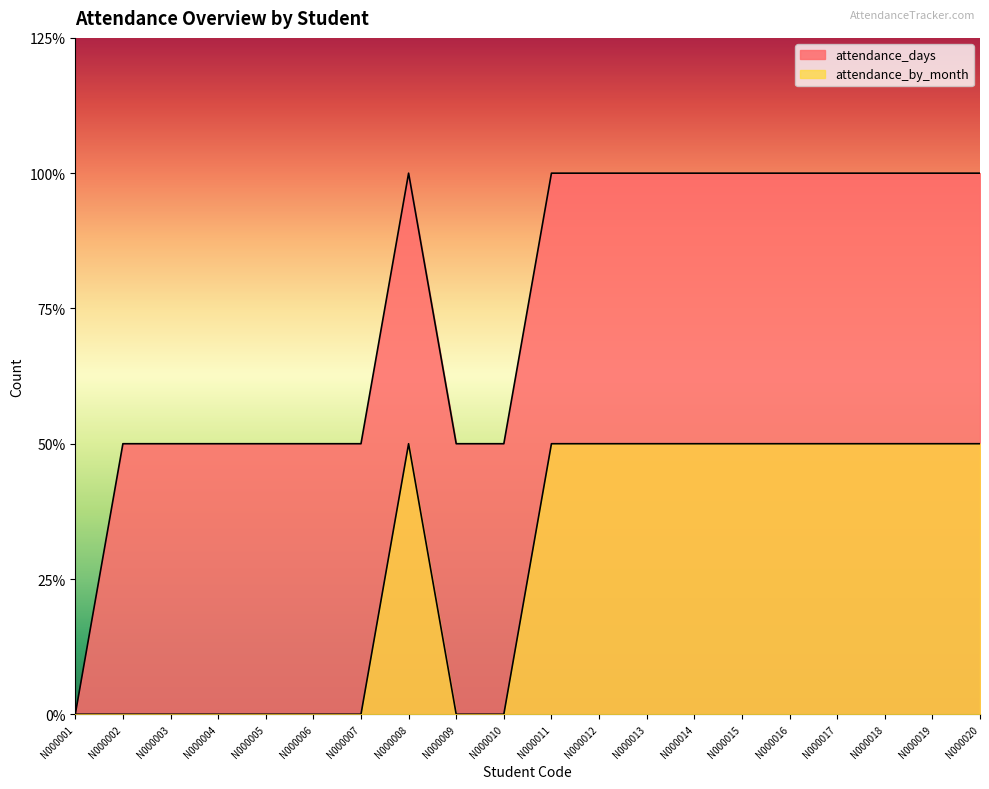

Rank the categories by attendance_days value from highest to lowest.

N000008, N000011, N000012, N000013, N000014, N000015, N000016, N000017, N000018, N000019, N000020, N000002, N000003, N000004, N000005, N000006, N000007, N000009, N000010, N000001